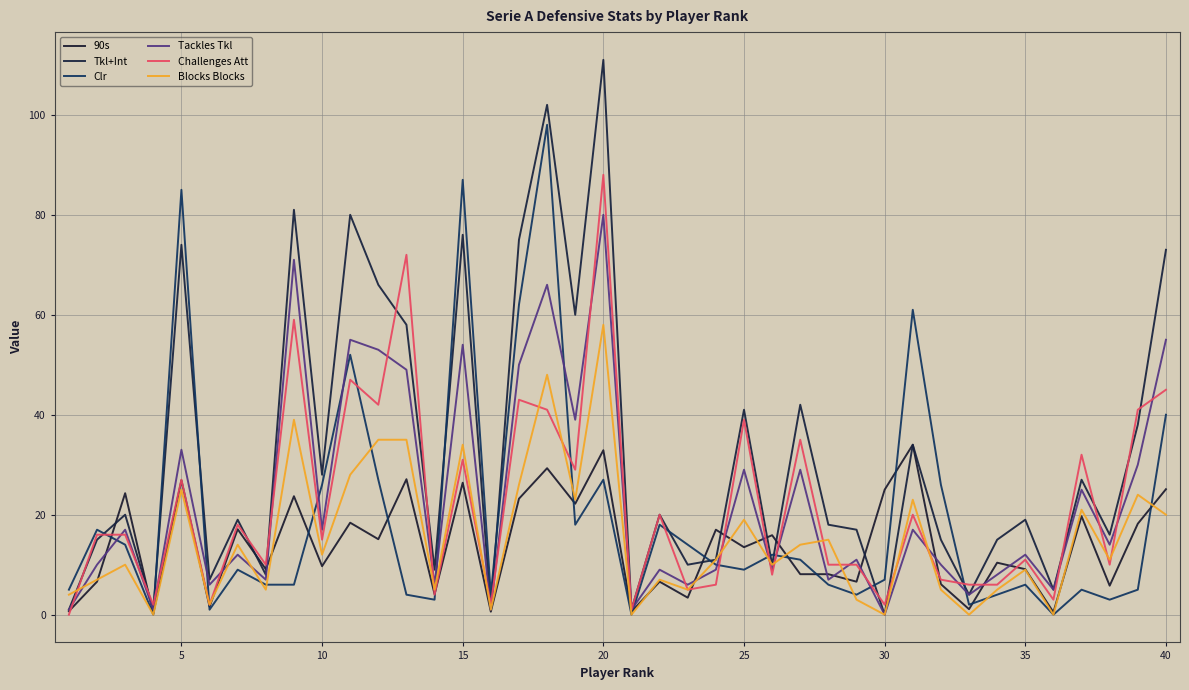

How many lines are shown in the chart?

6